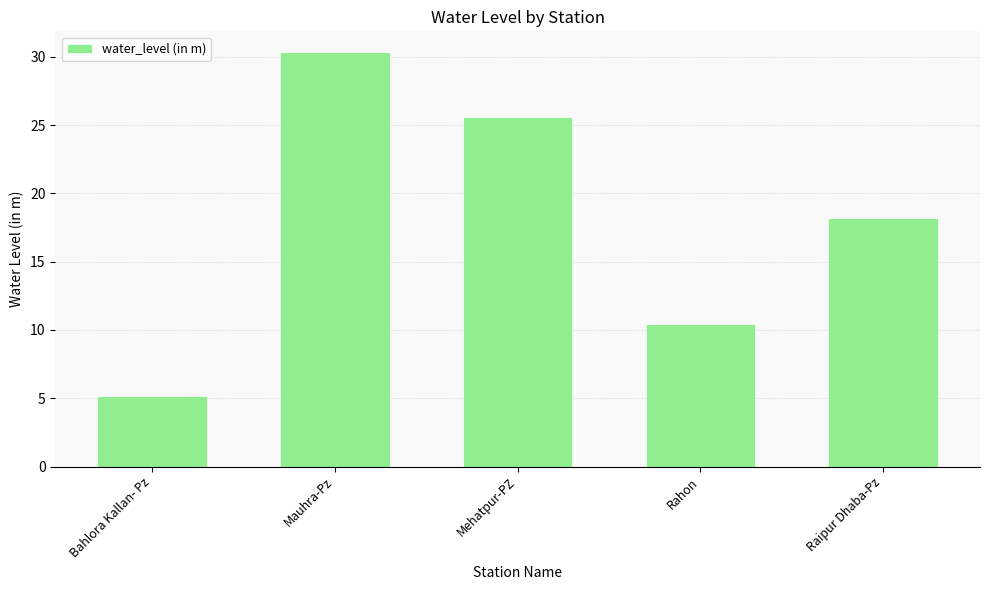

How many data points are less than 18?

2